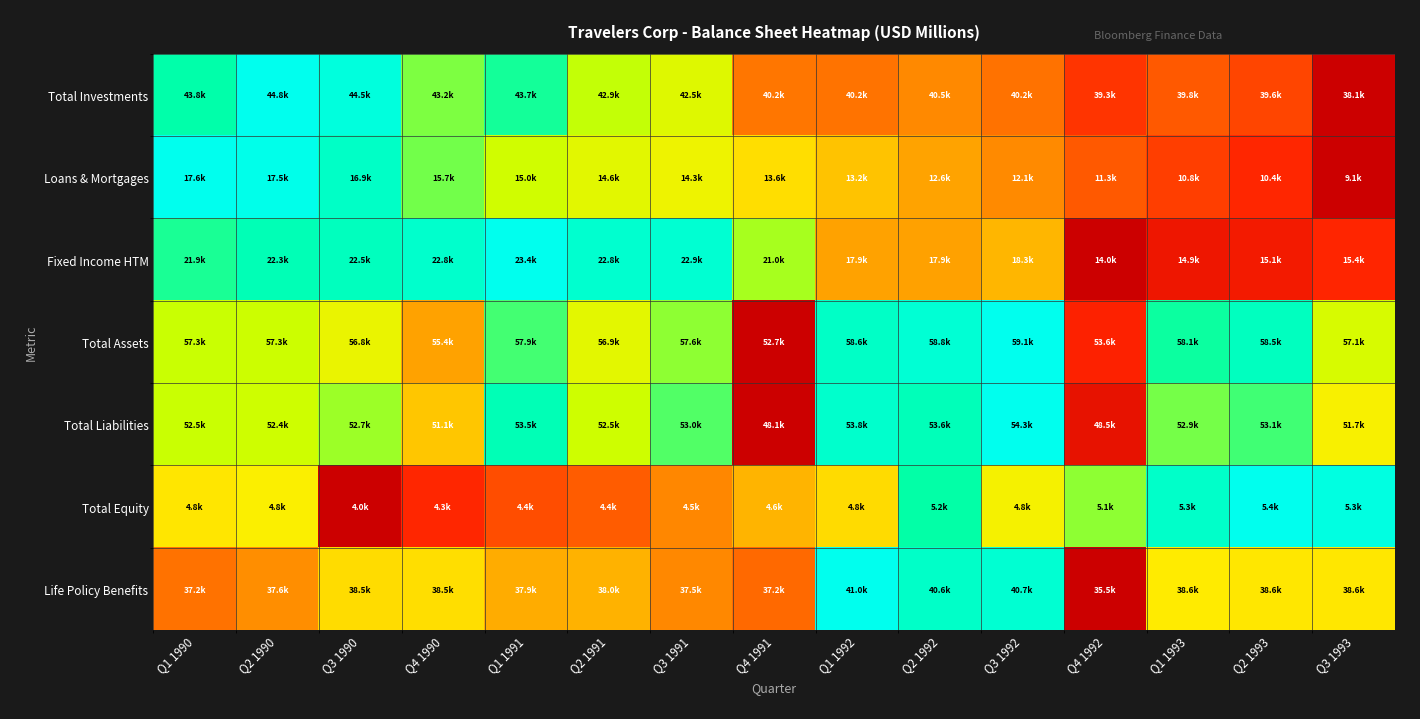

Reading left to right, extract all data points from this chart.

Total Investments: Q1 1990=0.9	Q2 1990=1.0	Q3 1990=1.0	Q4 1990=0.8	Q1 1991=0.8	Q2 1991=0.7	Q3 1991=0.7	Q4 1991=0.3	Q1 1992=0.3	Q2 1992=0.4	Q3 1992=0.3	Q4 1992=0.2	Q1 1993=0.3	Q2 1993=0.2	Q3 1993=0.0
Loans & Mortgages: Q1 1990=1.0	Q2 1990=1.0	Q3 1990=0.9	Q4 1990=0.8	Q1 1991=0.7	Q2 1991=0.7	Q3 1991=0.6	Q4 1991=0.5	Q1 1992=0.5	Q2 1992=0.4	Q3 1992=0.4	Q4 1992=0.3	Q1 1993=0.2	Q2 1993=0.2	Q3 1993=0.0
Fixed Income HTM: Q1 1990=0.8	Q2 1990=0.9	Q3 1990=0.9	Q4 1990=0.9	Q1 1991=1.0	Q2 1991=0.9	Q3 1991=0.9	Q4 1991=0.7	Q1 1992=0.4	Q2 1992=0.4	Q3 1992=0.5	Q4 1992=0.0	Q1 1993=0.1	Q2 1993=0.1	Q3 1993=0.2
Total Assets: Q1 1990=0.7	Q2 1990=0.7	Q3 1990=0.6	Q4 1990=0.4	Q1 1991=0.8	Q2 1991=0.6	Q3 1991=0.8	Q4 1991=0.0	Q1 1992=0.9	Q2 1992=0.9	Q3 1992=1.0	Q4 1992=0.1	Q1 1993=0.8	Q2 1993=0.9	Q3 1993=0.7
Total Liabilities: Q1 1990=0.7	Q2 1990=0.7	Q3 1990=0.7	Q4 1990=0.5	Q1 1991=0.9	Q2 1991=0.7	Q3 1991=0.8	Q4 1991=0.0	Q1 1992=0.9	Q2 1992=0.9	Q3 1992=1.0	Q4 1992=0.1	Q1 1993=0.8	Q2 1993=0.8	Q3 1993=0.6
Total Equity: Q1 1990=0.6	Q2 1990=0.6	Q3 1990=0.0	Q4 1990=0.2	Q1 1991=0.2	Q2 1991=0.3	Q3 1991=0.4	Q4 1991=0.5	Q1 1992=0.5	Q2 1992=0.9	Q3 1992=0.6	Q4 1992=0.8	Q1 1993=0.9	Q2 1993=1.0	Q3 1993=1.0
Life Policy Benefits: Q1 1990=0.3	Q2 1990=0.4	Q3 1990=0.5	Q4 1990=0.5	Q1 1991=0.4	Q2 1991=0.4	Q3 1991=0.4	Q4 1991=0.3	Q1 1992=1.0	Q2 1992=0.9	Q3 1992=0.9	Q4 1992=0.0	Q1 1993=0.6	Q2 1993=0.6	Q3 1993=0.6